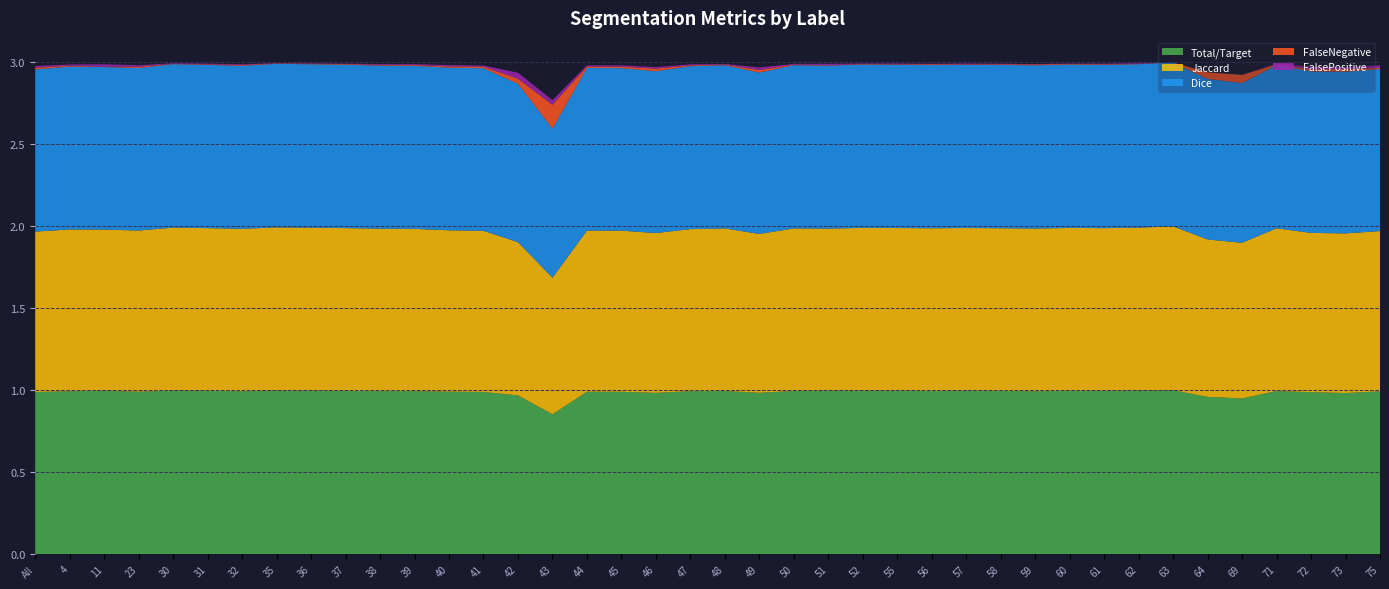

Reading left to right, list all the values displayed in this chart.

Total/Target: 1.0	1.0	1.0	1.0	1.0	1.0	1.0	1.0	1.0	1.0	1.0	1.0	1.0	1.0	1.0	0.9	1.0	1.0	1.0	1.0	1.0	1.0	1.0	1.0	1.0	1.0	1.0	1.0	1.0	1.0	1.0	1.0	1.0	1.0	1.0	0.9	1.0	1.0	1.0	1.0
Jaccard: 1.0	1.0	1.0	1.0	1.0	1.0	1.0	1.0	1.0	1.0	1.0	1.0	1.0	1.0	0.9	0.8	1.0	1.0	1.0	1.0	1.0	1.0	1.0	1.0	1.0	1.0	1.0	1.0	1.0	1.0	1.0	1.0	1.0	1.0	1.0	0.9	1.0	1.0	1.0	1.0
Dice: 1.0	1.0	1.0	1.0	1.0	1.0	1.0	1.0	1.0	1.0	1.0	1.0	1.0	1.0	1.0	0.9	1.0	1.0	1.0	1.0	1.0	1.0	1.0	1.0	1.0	1.0	1.0	1.0	1.0	1.0	1.0	1.0	1.0	1.0	1.0	1.0	1.0	1.0	1.0	1.0
FalseNegative: 0.0	0.0	0.0	0.0	0.0	0.0	0.0	0.0	0.0	0.0	0.0	0.0	0.0	0.0	0.0	0.1	0.0	0.0	0.0	0.0	0.0	0.0	0.0	0.0	0.0	0.0	0.0	0.0	0.0	0.0	0.0	0.0	0.0	0.0	0.0	0.1	0.0	0.0	0.0	0.0
FalsePositive: 0.0	0.0	0.0	0.0	0.0	0.0	0.0	0.0	0.0	0.0	0.0	0.0	0.0	0.0	0.0	0.0	0.0	0.0	0.0	0.0	0.0	0.0	0.0	0.0	0.0	0.0	0.0	0.0	0.0	0.0	0.0	0.0	0.0	0.0	0.0	0.0	0.0	0.0	0.0	0.0